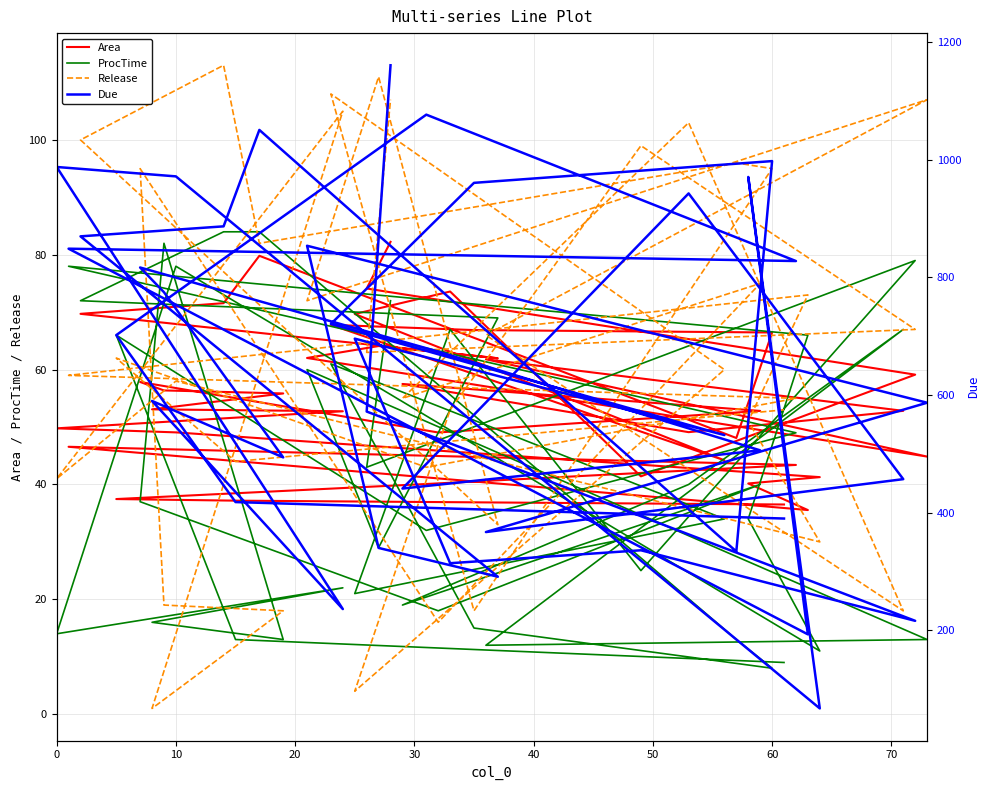

At which category does Area reach its first local valley?

60